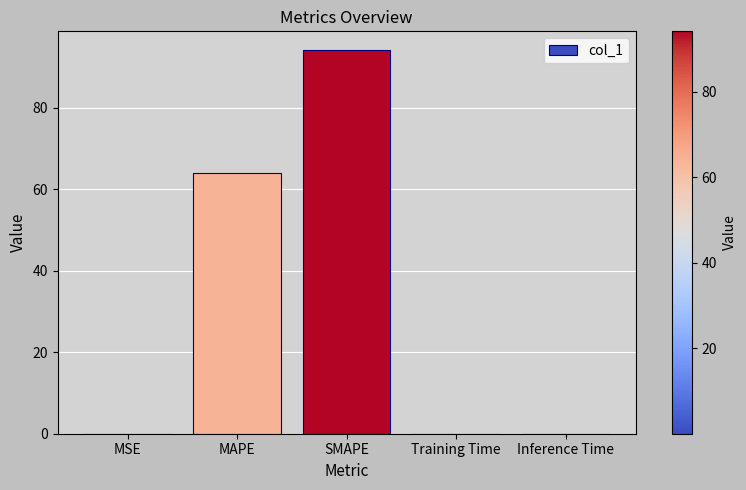

What value does the data have at MAPE?

64.0